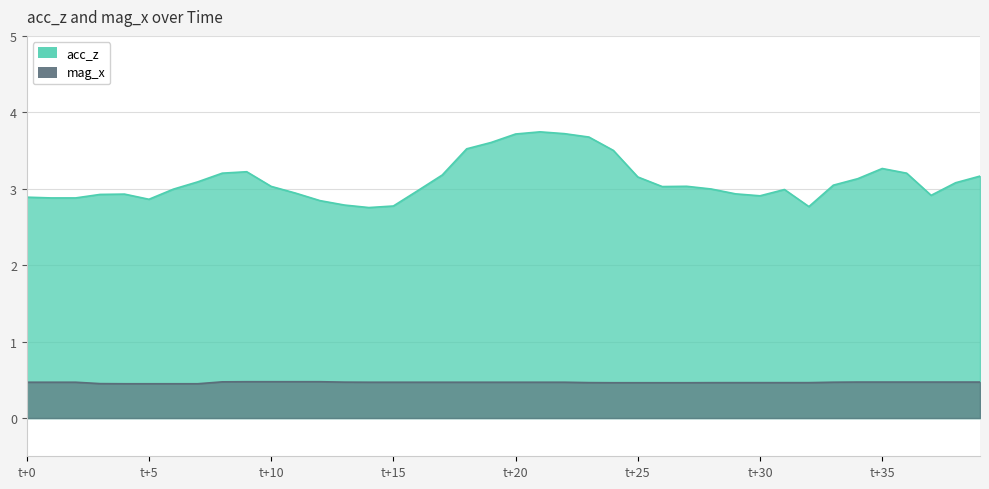

What is the difference between the highest and lowest values at 9?

2.7